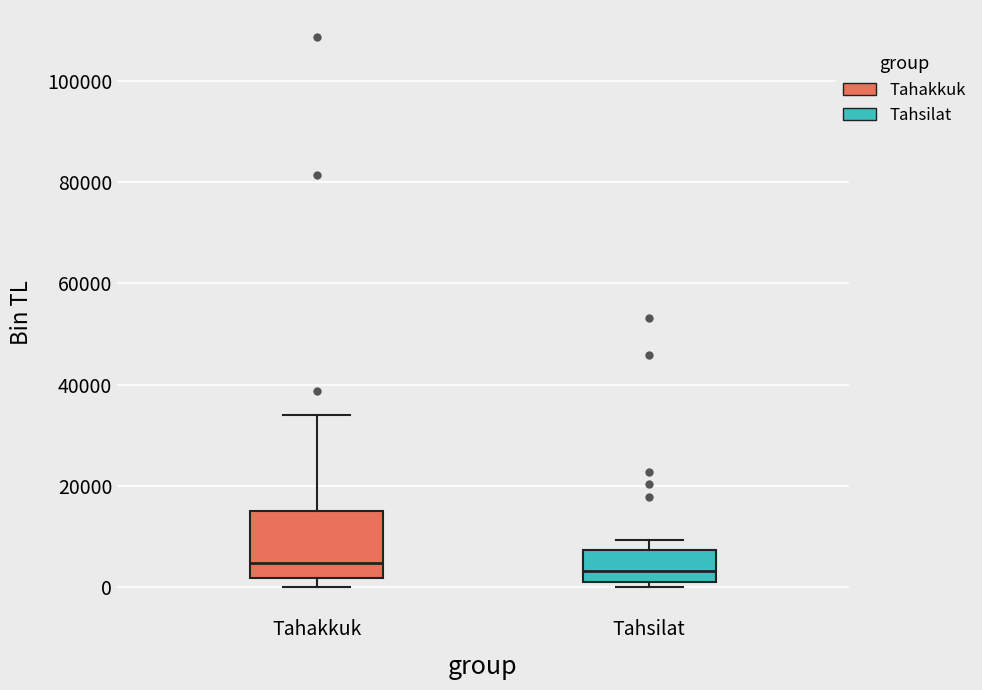

Which box is the tallest, from its lower edge to its upper edge?

Tahakkuk